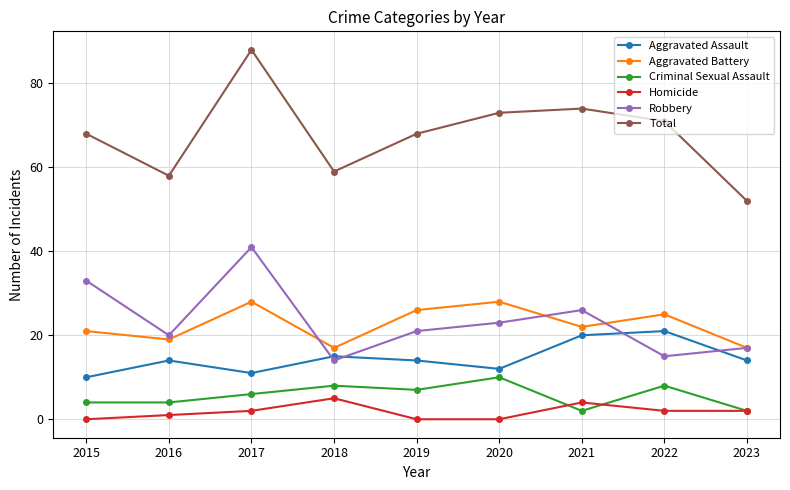

What is the value of the Homicide point at the 9th from the left?

2